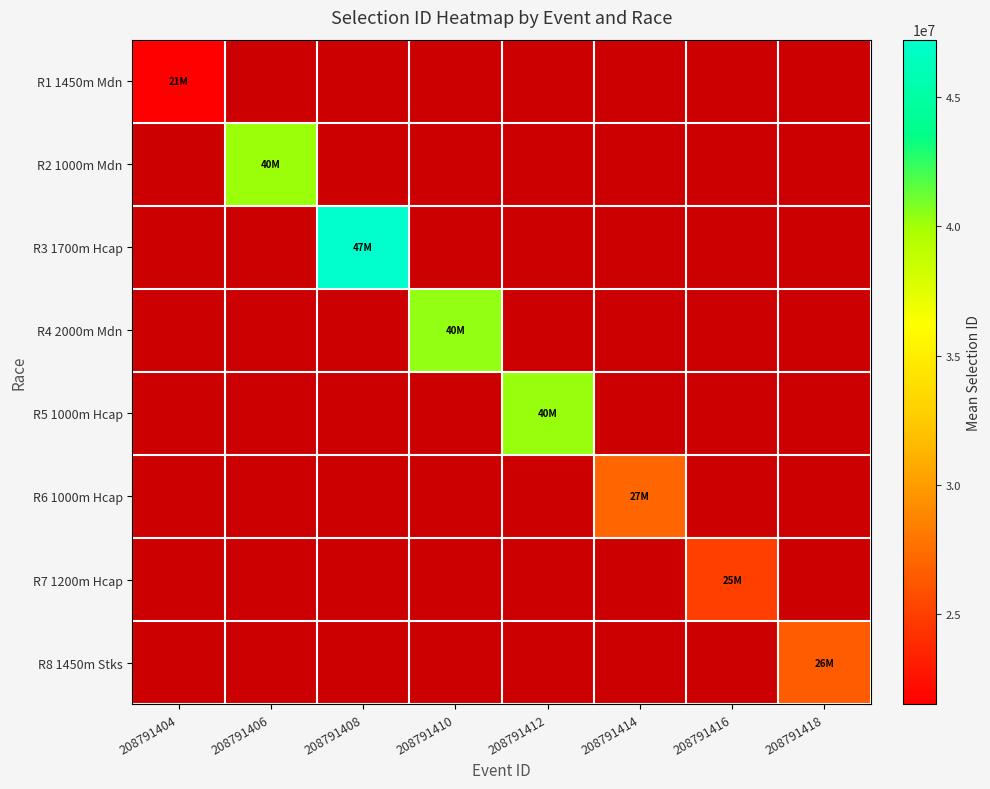

Between 208791418 and 208791408, which is larger?

208791408